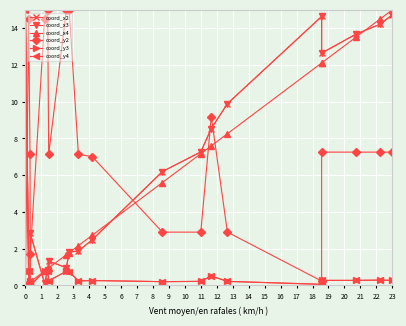

Reading left to right, what are all the values shown in this chart?

coord_x2: 15.0	0.0	0.1	2.8	0.1	0.9	1.3	1.0	1.8	1.9	2.5	6.2	7.3	8.5	9.9	14.6	12.6	13.7	14.2	14.7
coord_x3: 15.0	0.0	0.1	2.8	0.1	0.9	1.3	1.0	1.8	1.9	2.5	6.2	7.3	8.5	9.9	14.6	12.6	13.7	14.2	14.7
coord_x4: 0.0	0.1	0.2	0.2	0.8	0.9	1.0	1.7	1.8	2.2	2.7	5.6	7.2	7.6	8.3	12.1	12.1	13.5	14.5	15.0
coord_y2: 0.0	14.5	7.1	1.7	14.5	15.0	7.1	15.0	15.0	7.1	7.0	2.9	2.9	9.2	2.9	0.2	7.3	7.3	7.3	7.3
coord_y3: 15.0	0.8	0.2	0.0	0.8	0.8	0.3	0.8	0.8	0.2	0.3	0.2	0.2	0.5	0.2	0.1	0.3	0.3	0.3	0.3
coord_y4: 15.0	0.8	0.2	0.0	0.8	0.8	0.3	0.8	0.7	0.2	0.3	0.2	0.2	0.5	0.2	0.1	0.3	0.3	0.3	0.3